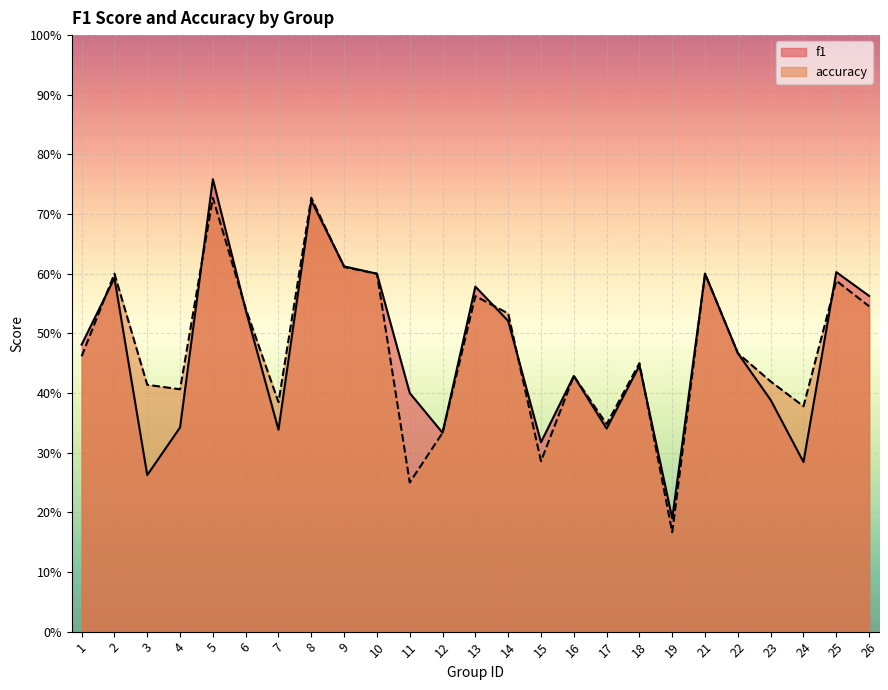

What is the value of the f1 point at the 5th from the left?

0.8